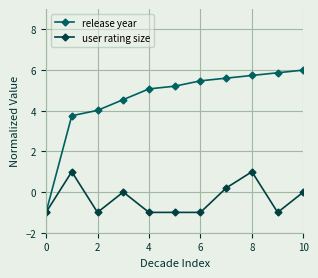

Reading left to right, transcribe all the data shown in this chart.

release year: -1.0	3.8	4.0	4.5	5.1	5.2	5.5	5.6	5.7	5.9	6.0
user rating size: -1.0	1.0	-1.0	0.0	-1.0	-1.0	-1.0	0.2	1.0	-1.0	0.0